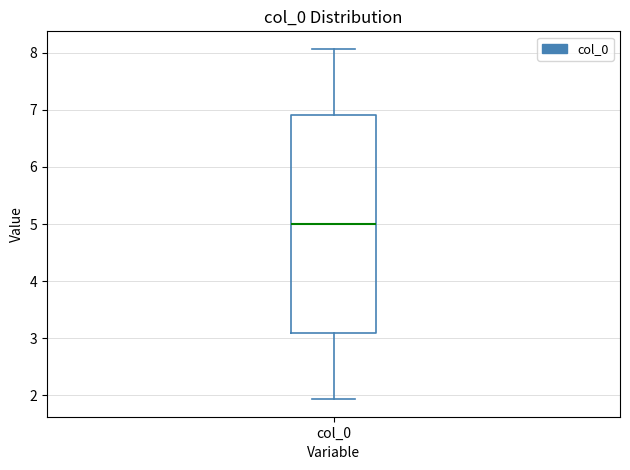

Where does the upper whisker of the box for col_0 end on the y-axis? The values are not printed on the chart, so give them approximately, as read against the axis.

8.1